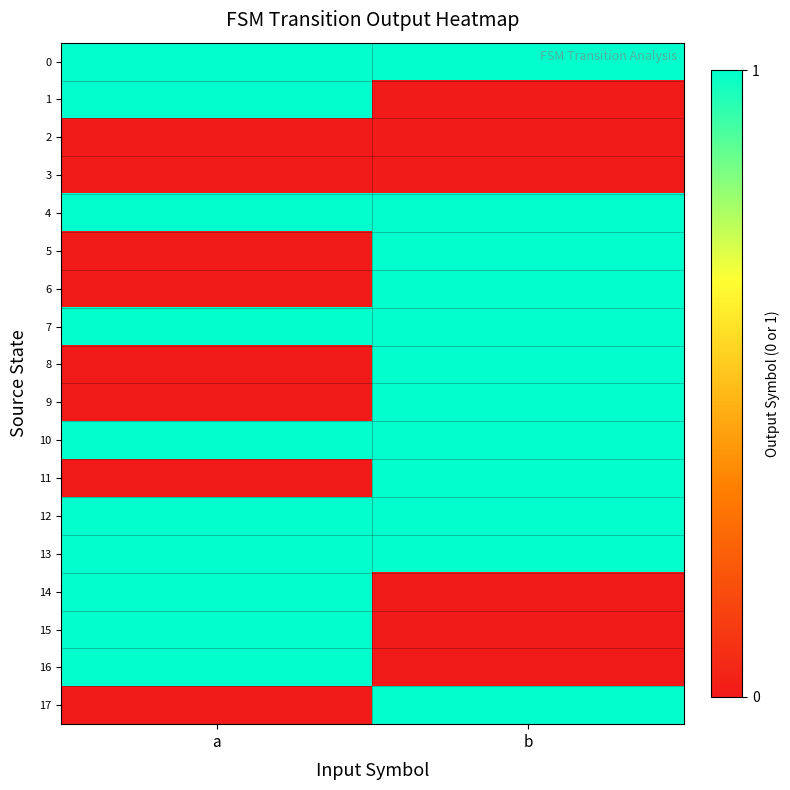

How many categories are shown in the chart?

2